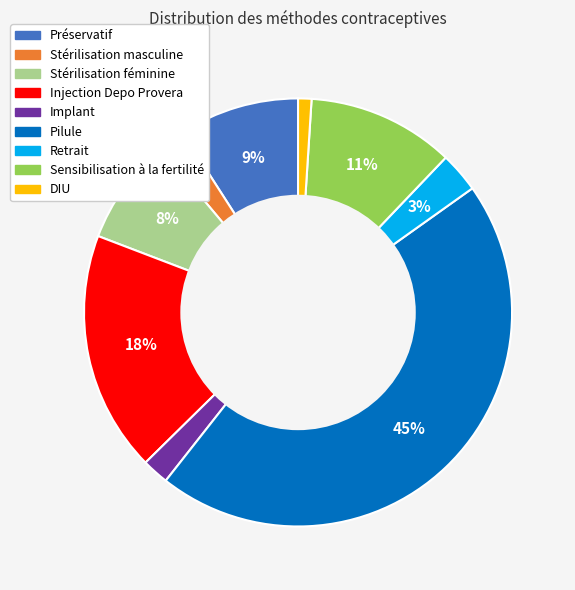

Is there a majority slice in this chart?

No